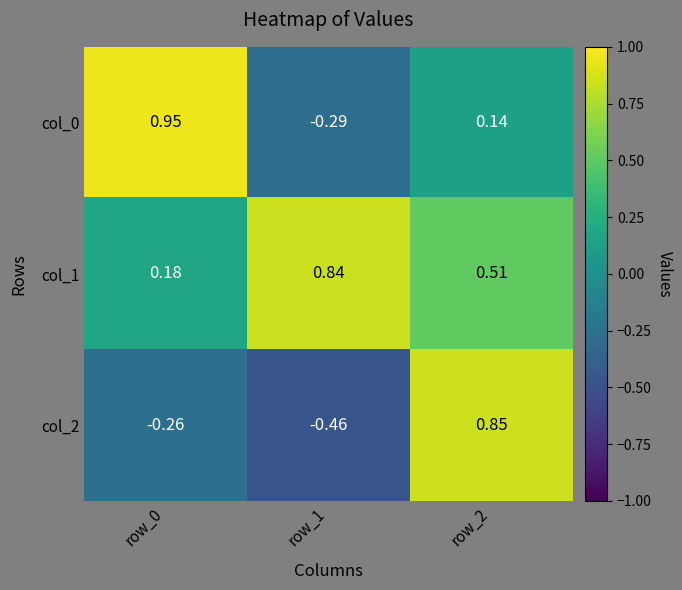

Is the value of col_0 at row_1 greater than the value of col_1 at row_1?

No